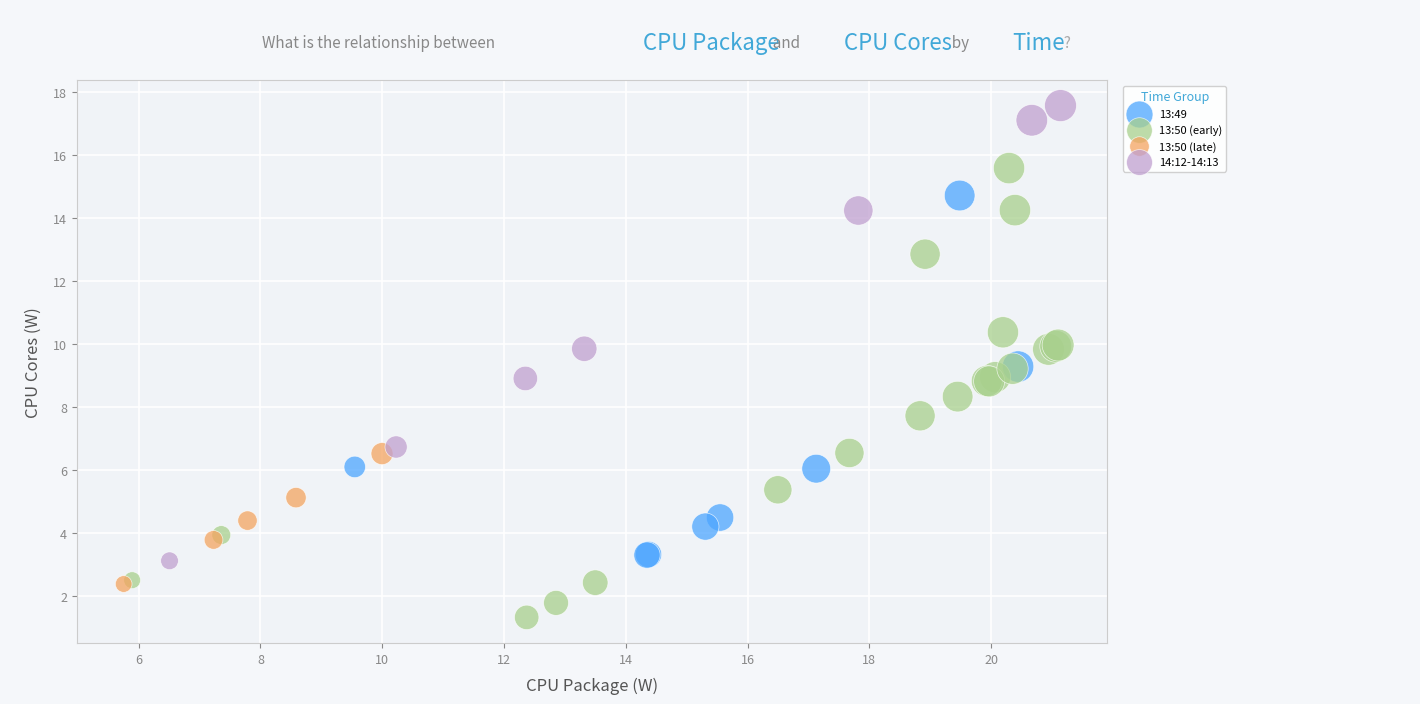

Which series contains the lowest Y value?

13:50 (early)